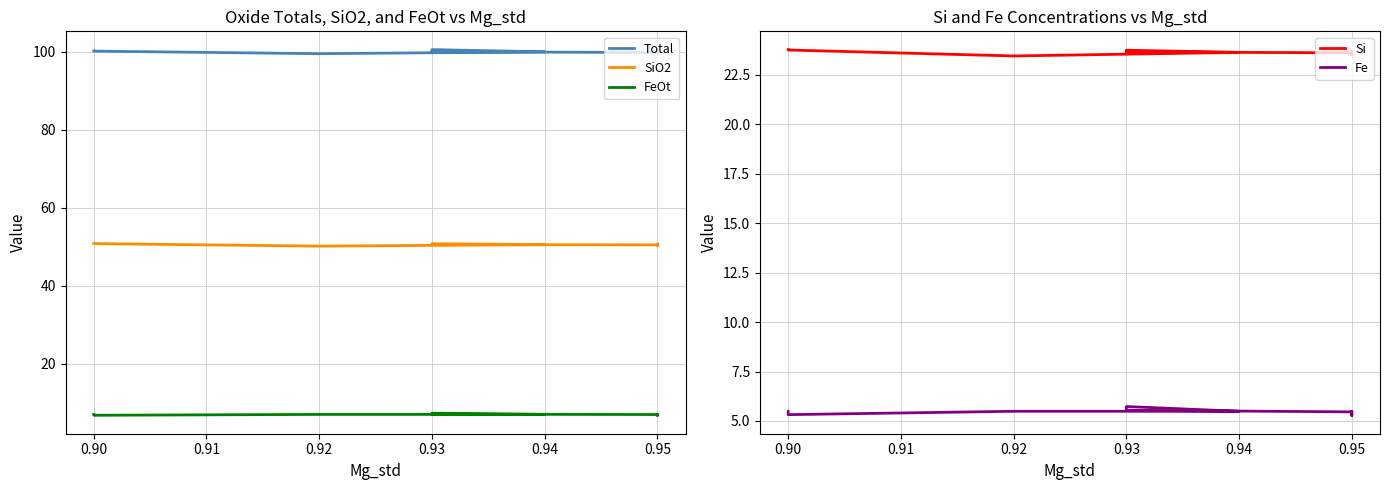

Which series has the largest range (max minus min)?

Total